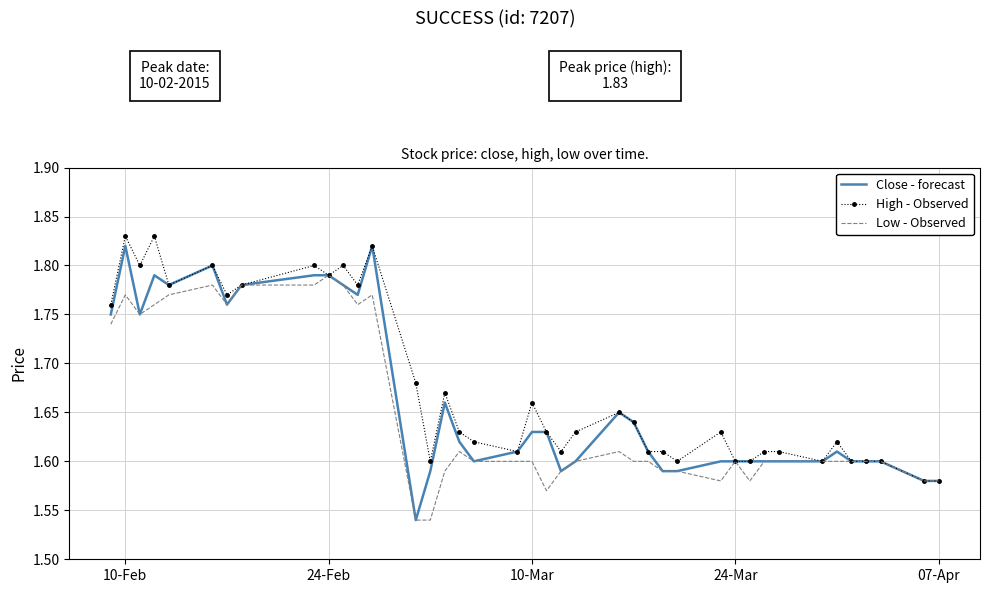

Which series has the widest spread of values?

Close - forecast